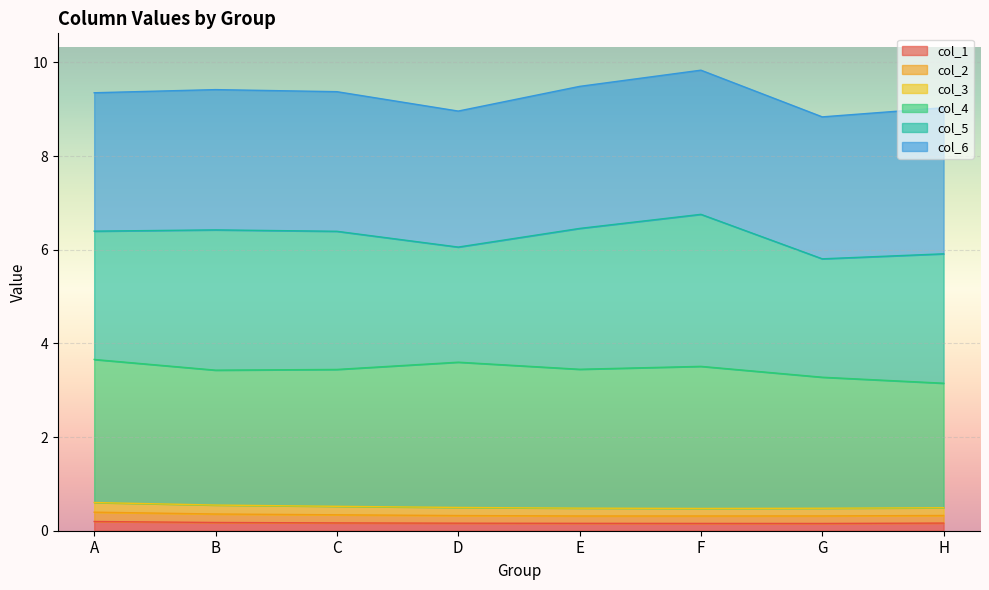

What is the sum of all col_1 values?

1.3